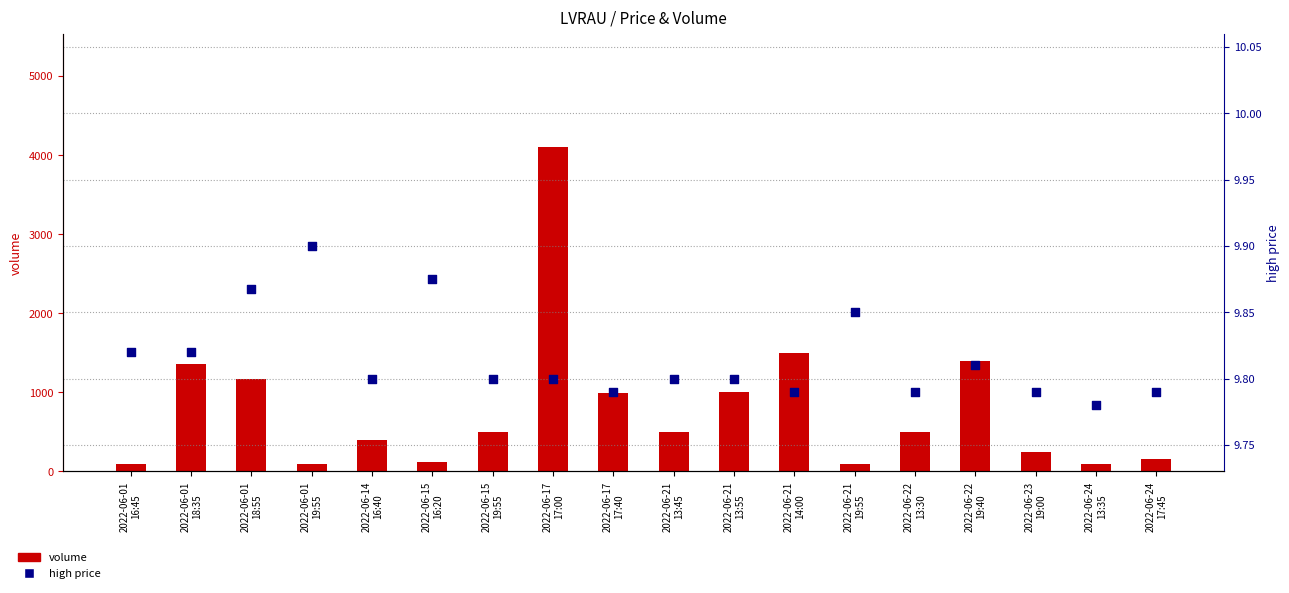

Is the value of high at 2022-06-17
17:40 greater than the value of volume at 2022-06-14
16:40?

No